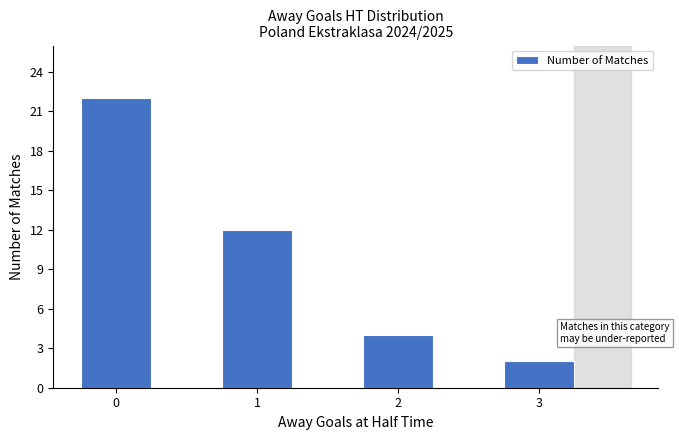

Are the bars grouped side by side (vs. stacked)?

No